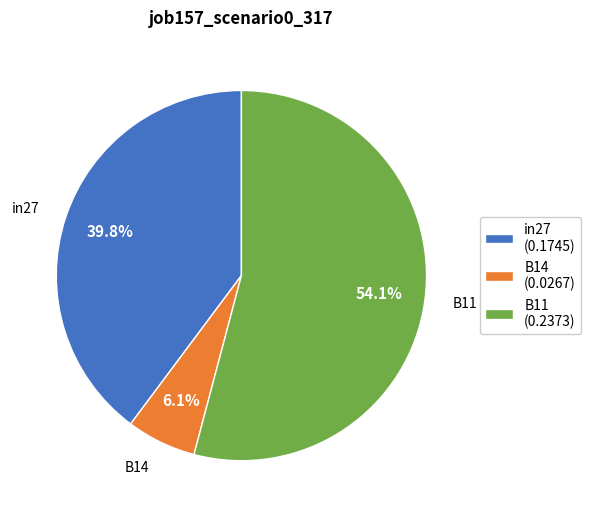

Is it true that in27 is 40% of the pie?

True